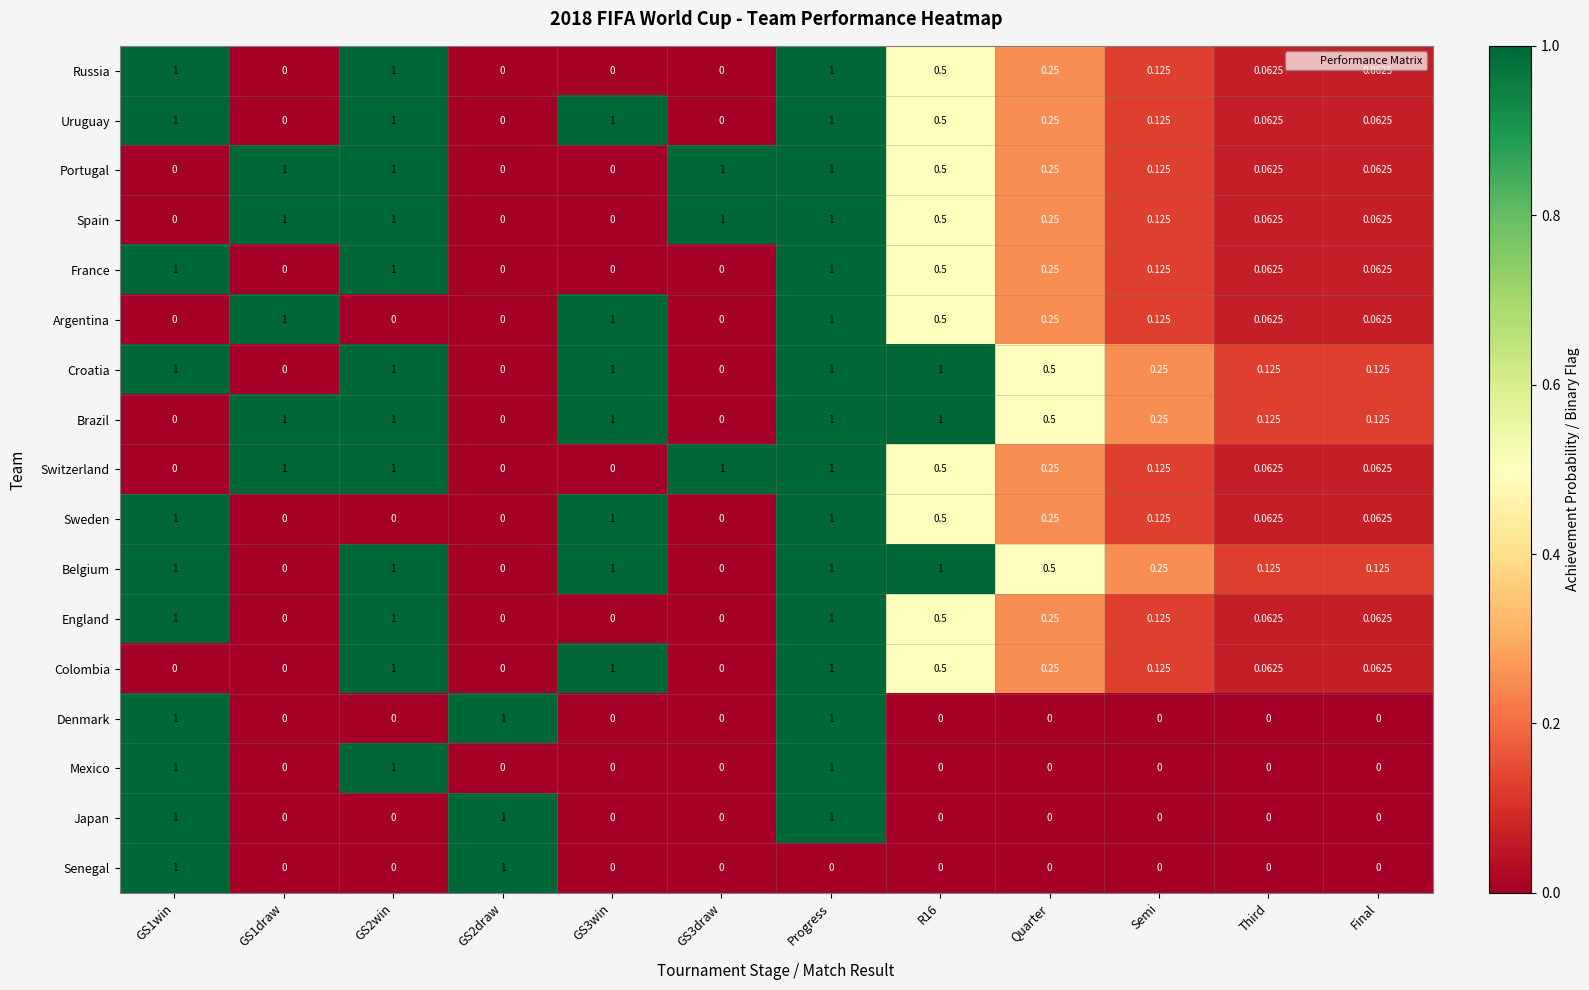

At which category is the sum across all series the highest?

Progress